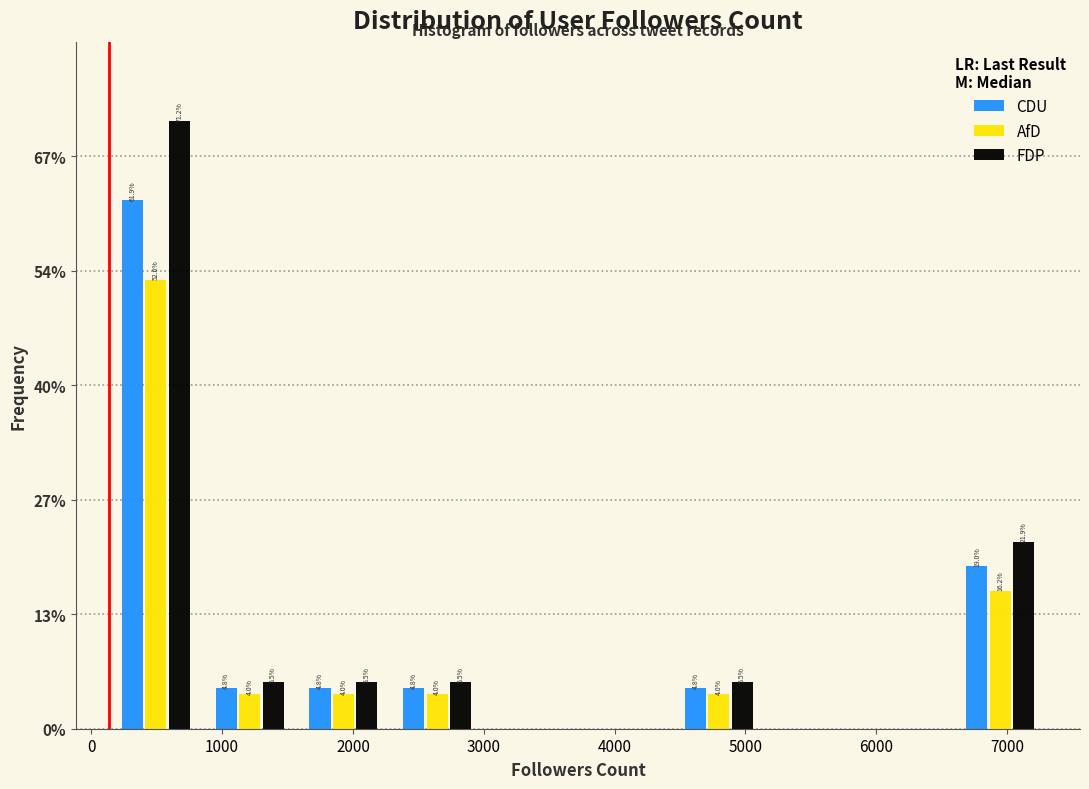

In the CDU series, which range on the x-axis has the tallest bar?

100 to 900